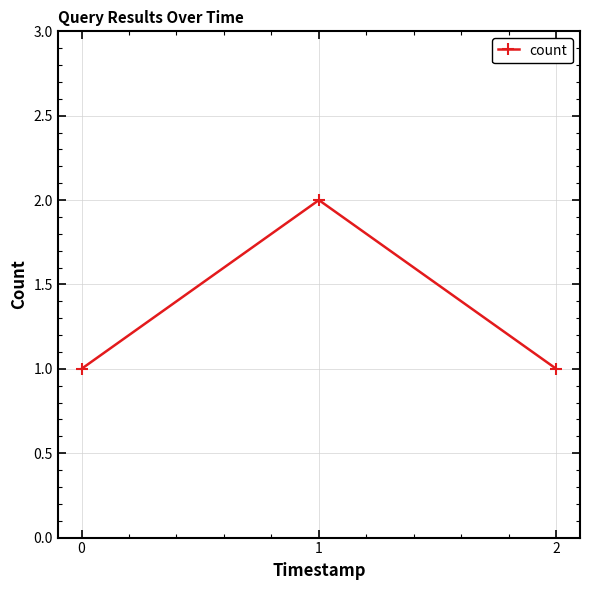

What is the difference between the values at 1 and 2?

1